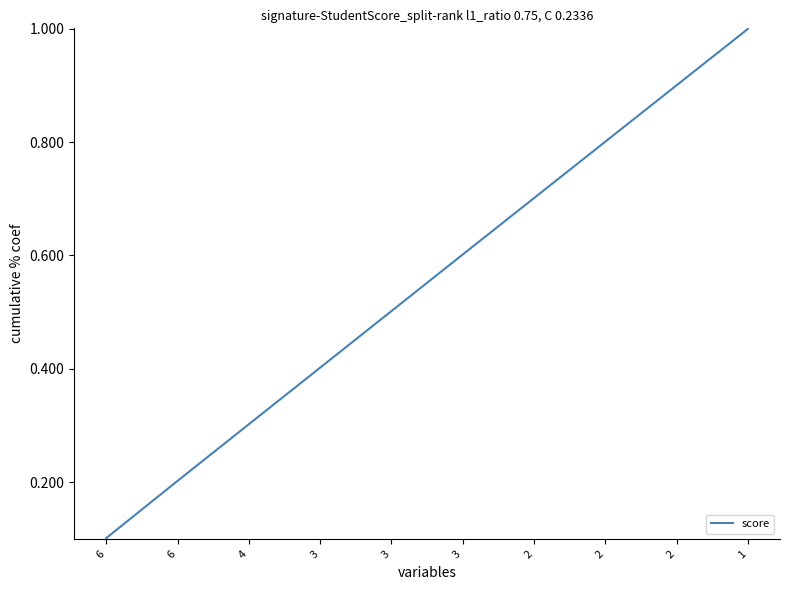

How many values are between 0 and 1?

10